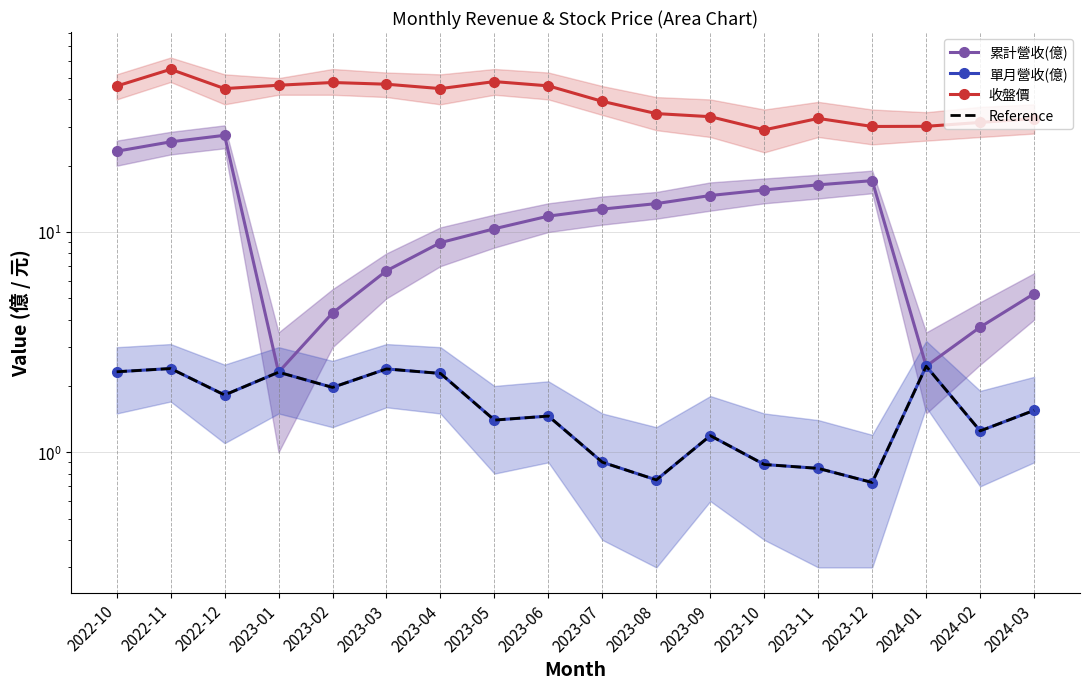

True or false: Reference has more than 1 interior local peaks.

True